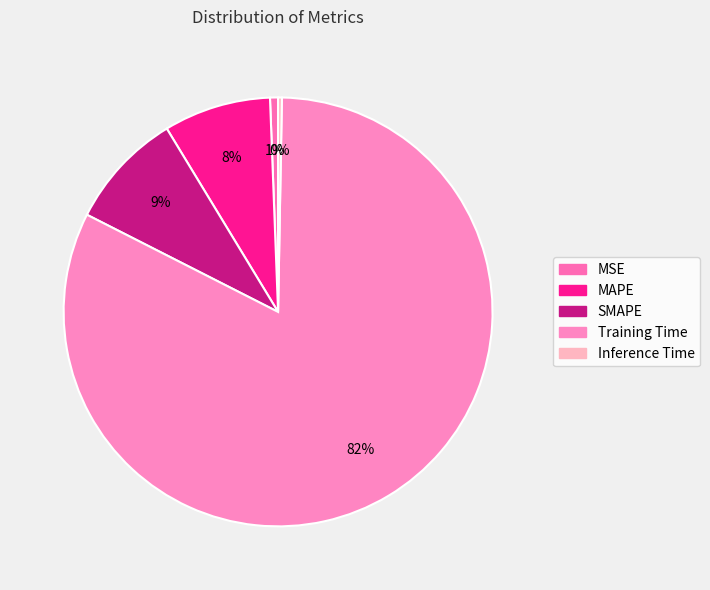

True or false: SMAPE accounts for 9% of the total.

True